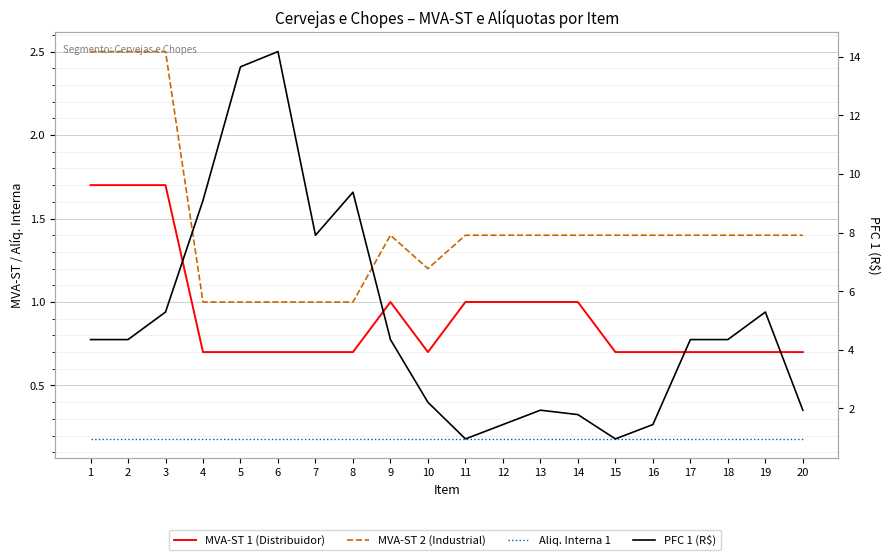

True or false: MVA-ST 2 (Industrial) has a value of 1.0 at 7.

True